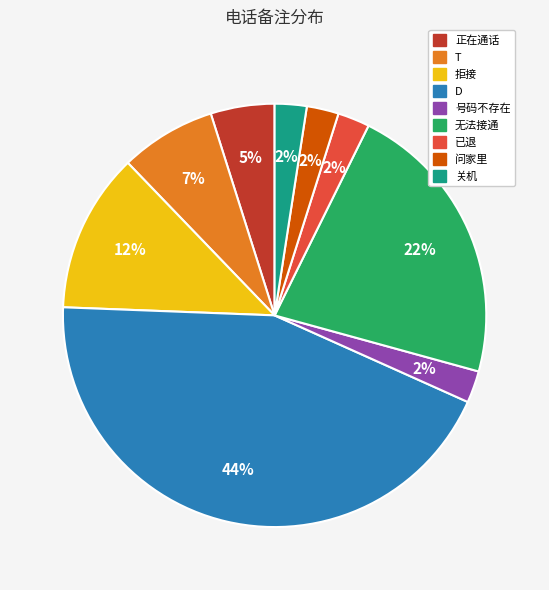

How many slices are in this pie chart?

9